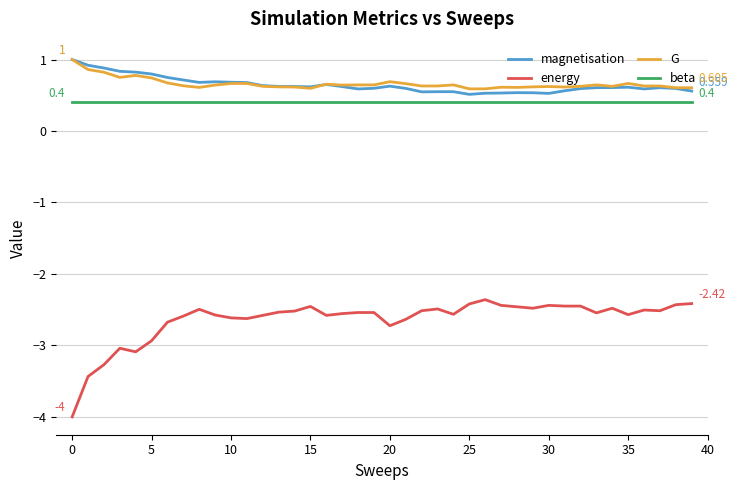

True or false: beta and magnetisation intersect in this chart.

False